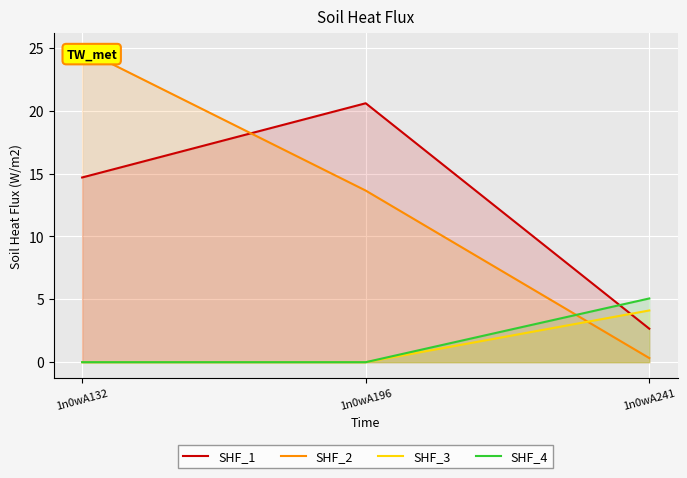

Which series has the widest spread of values?

SHF_2